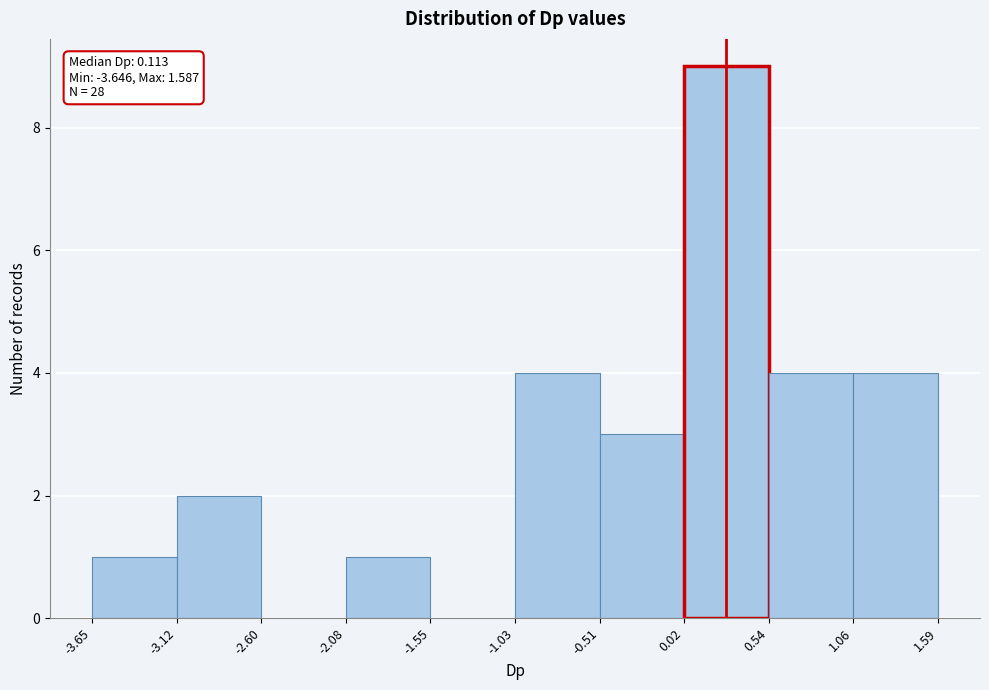

Which range on the x-axis has the tallest bar?

0.02 to 0.54